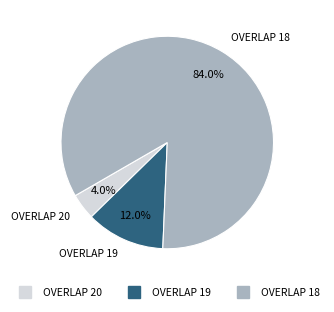

Is there any slice that represents more than half of the pie?

Yes